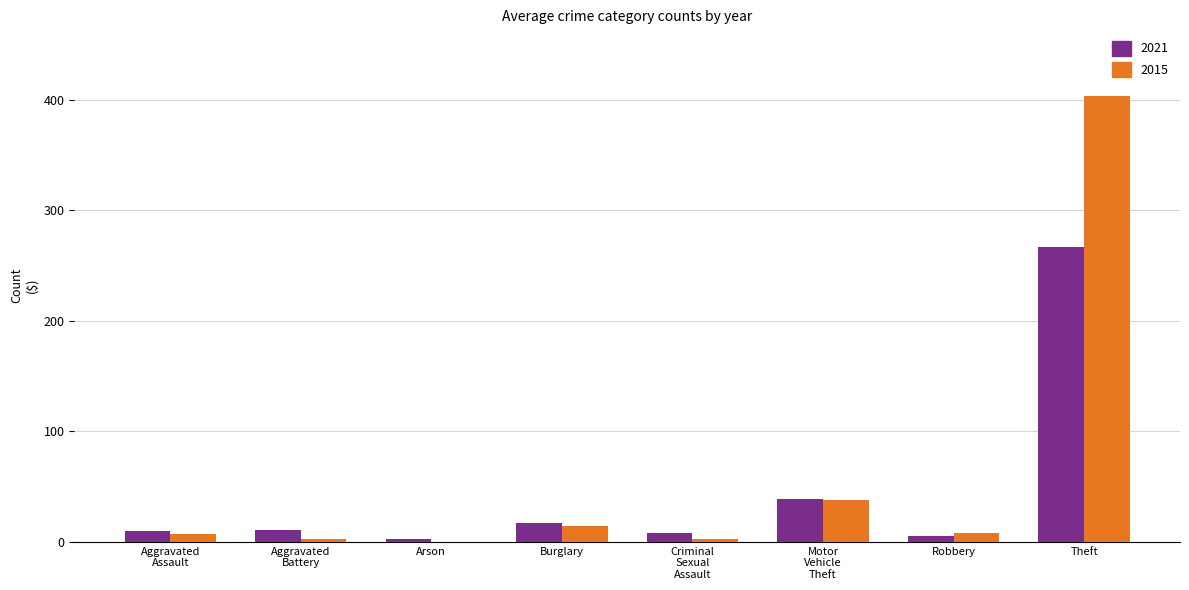

Which category has the highest value in the 2015 series?

Theft